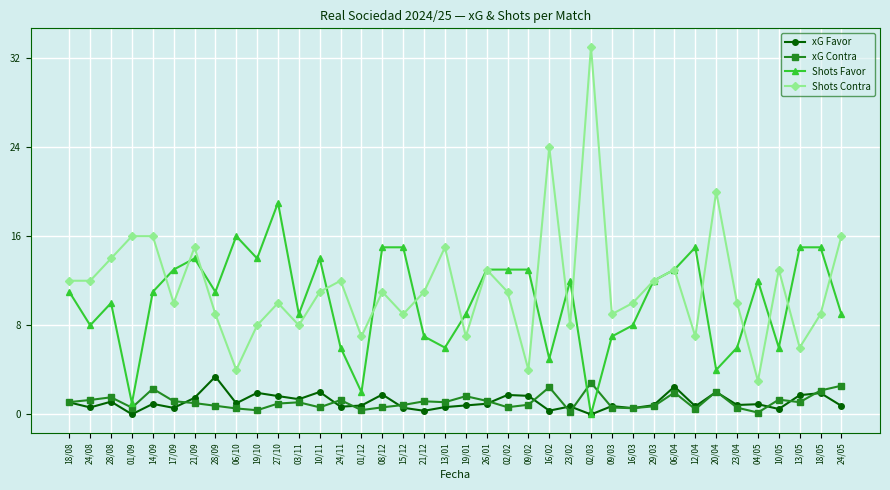

What is the label of the 5th point from the left?

14/09